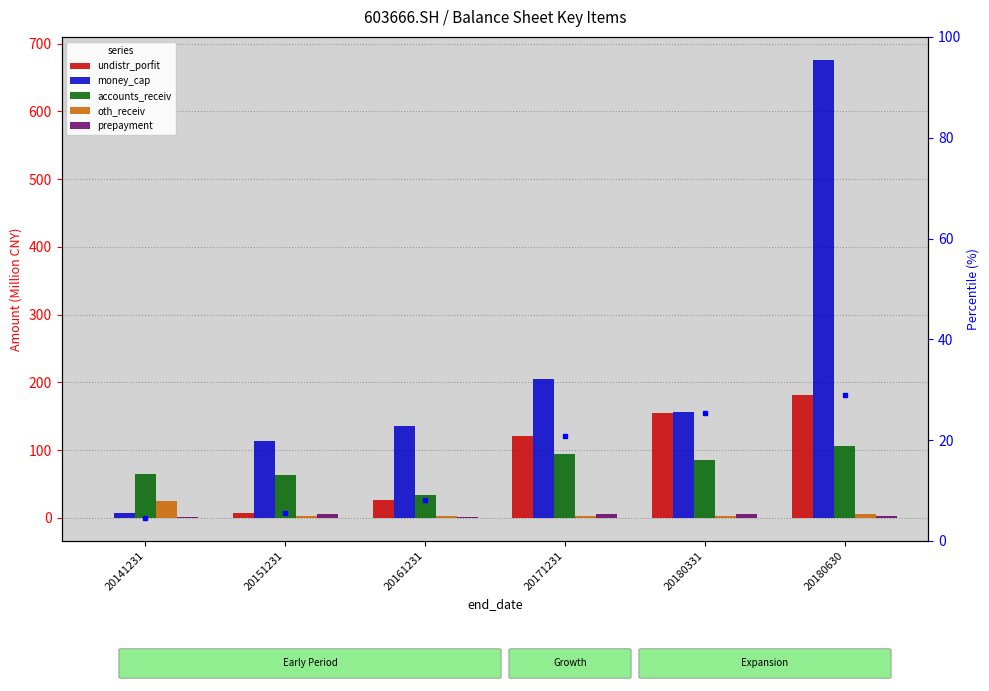

At which label is money_cap closest to 341?

20171231